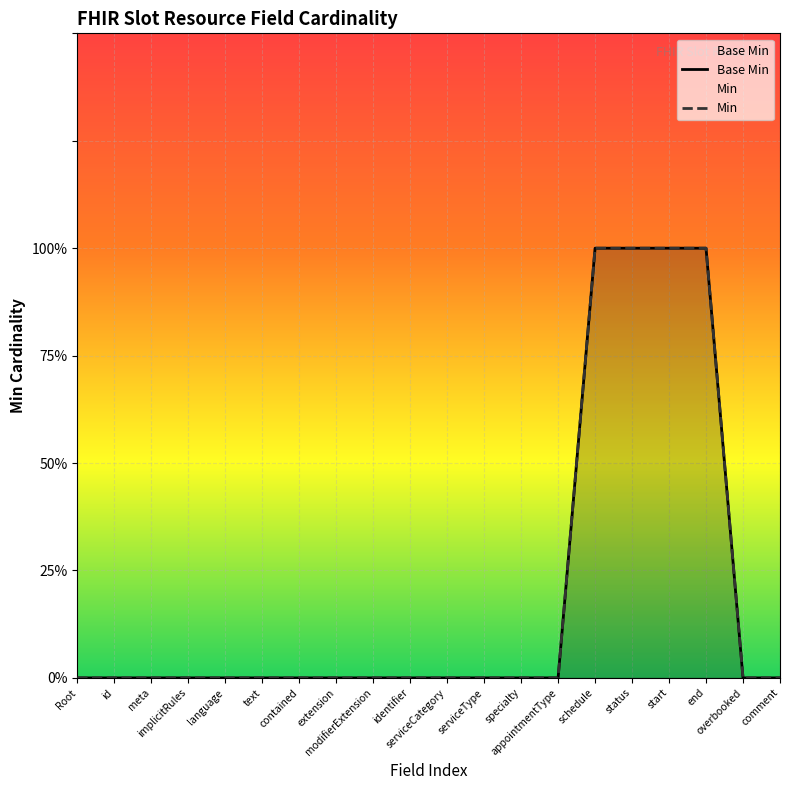

Rank the series at id from highest to lowest value.

Base Min, Min